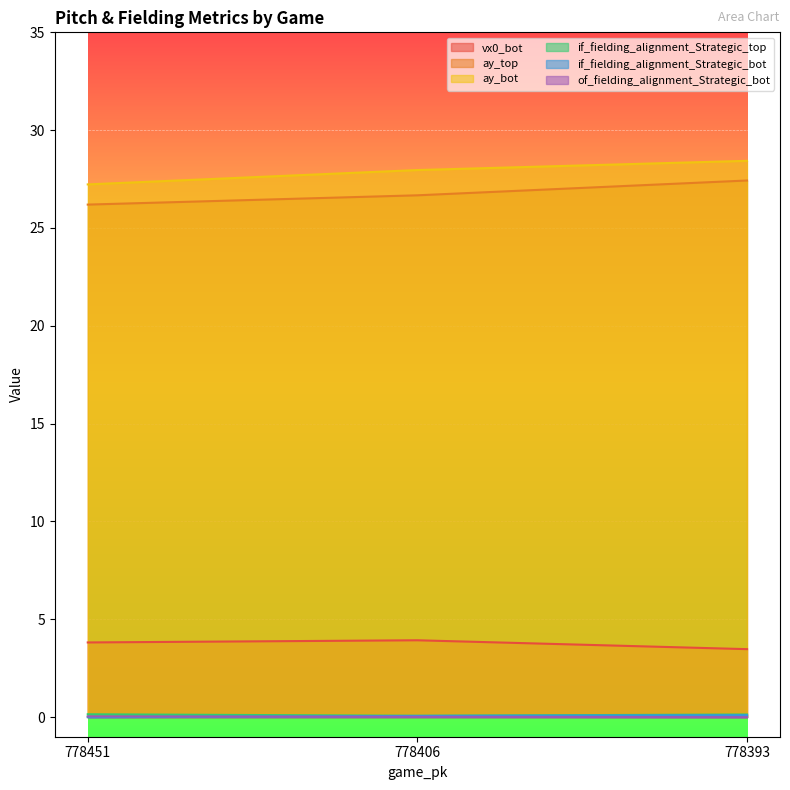

What is the lowest value of the ay_top series?

26.2